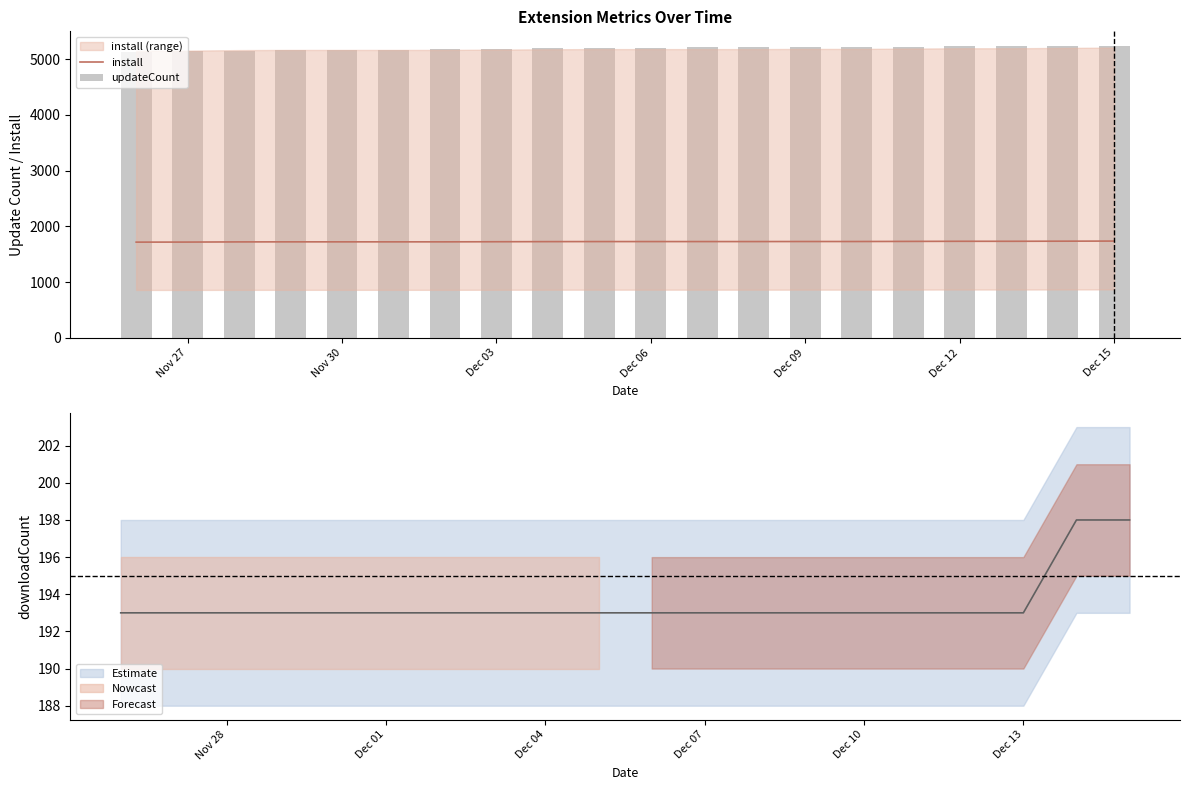

The value of install at Dec 09 is 2838. True or false?

False